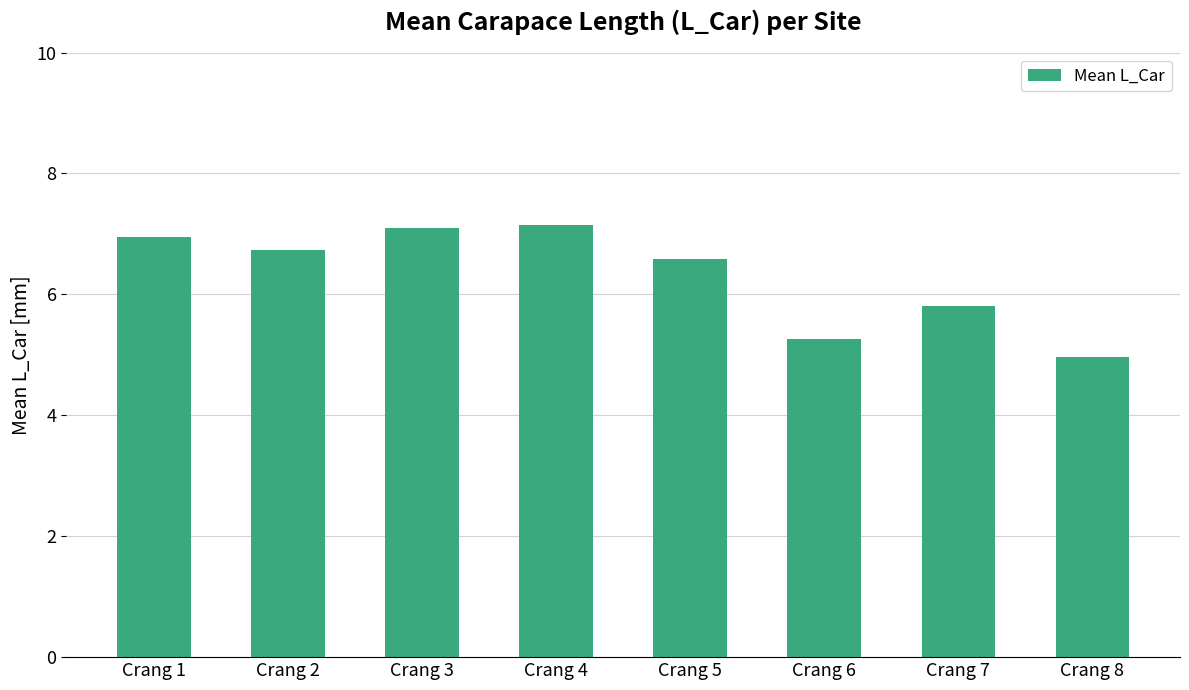

What is the sum of all values?

50.5